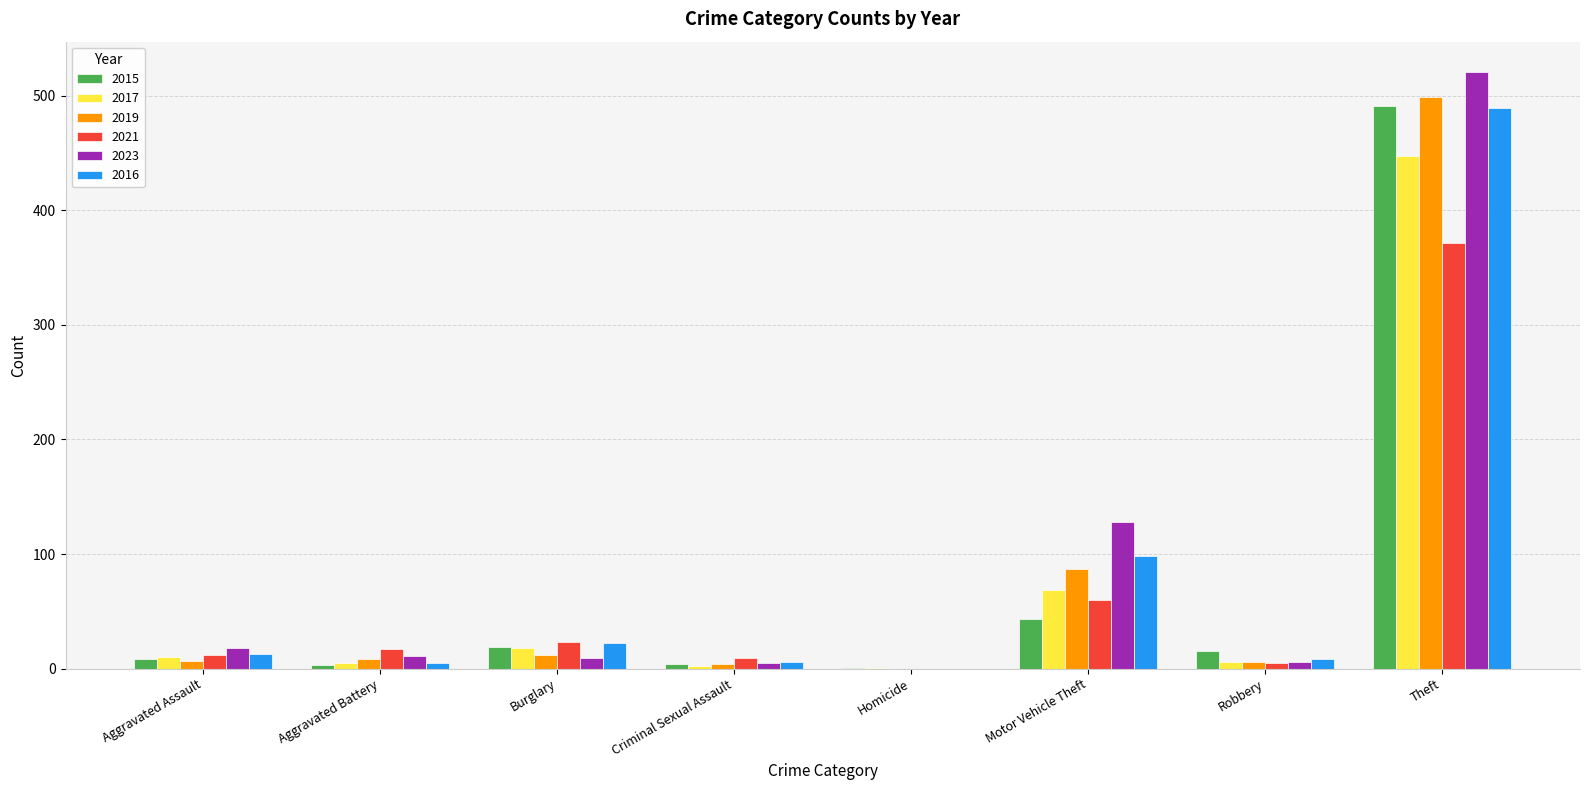

What is the total value across all series at Theft?

2818